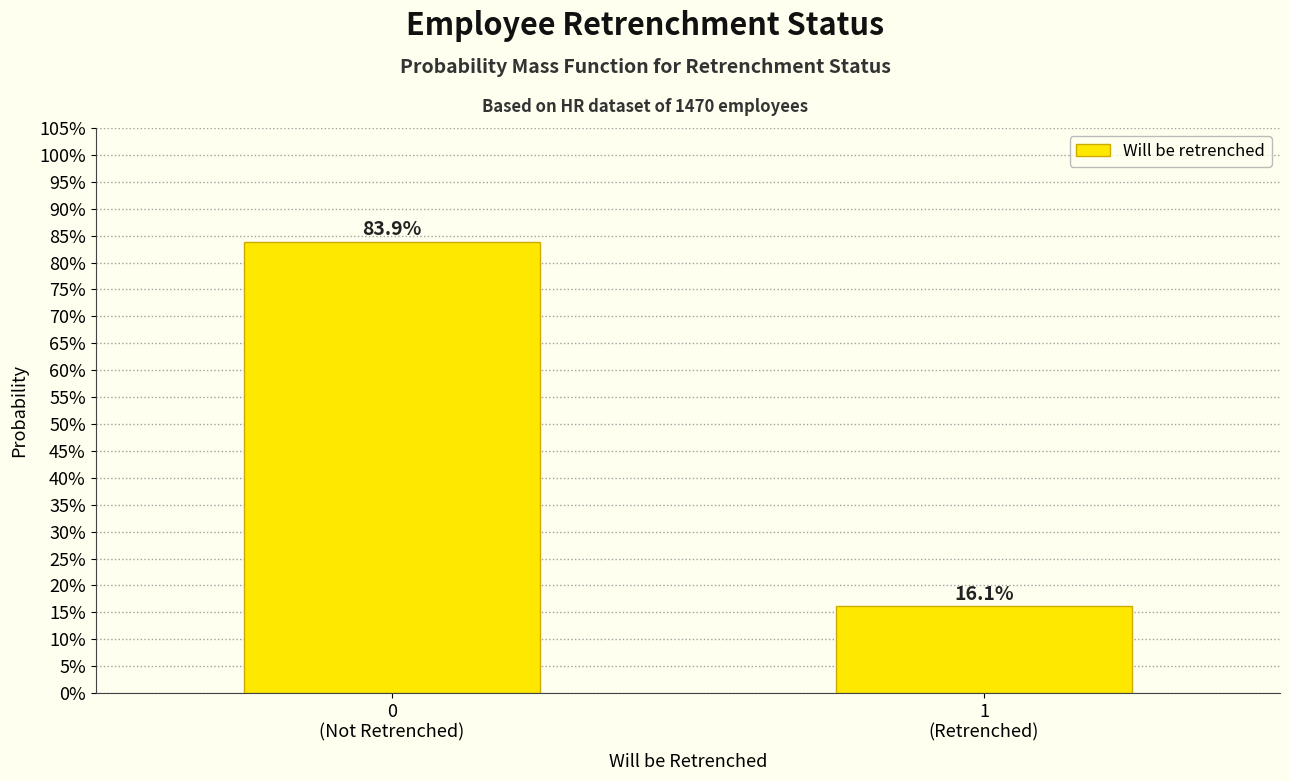

Are the bars horizontal?

No